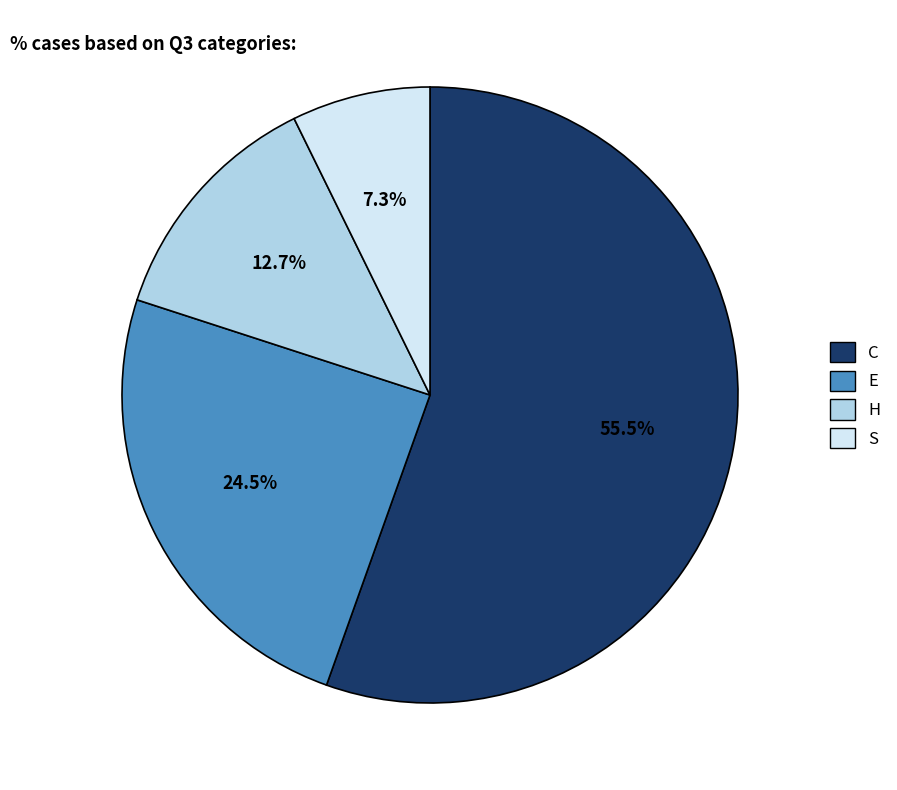

Between C and H, which is larger?

C